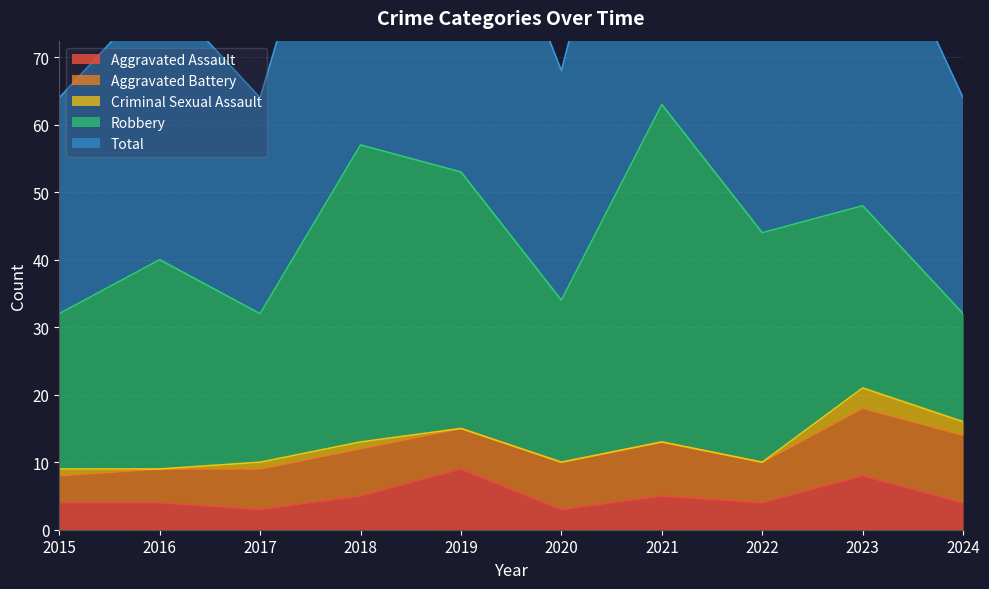

At which category does the chart reach its peak across all series?

2021